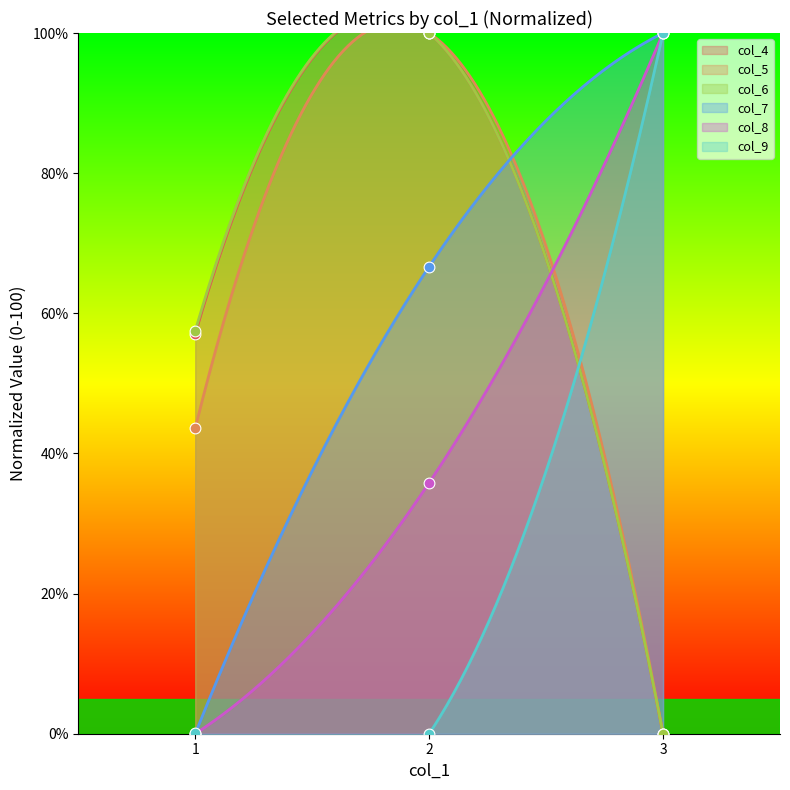

At which category is the sum across all series the highest?

2